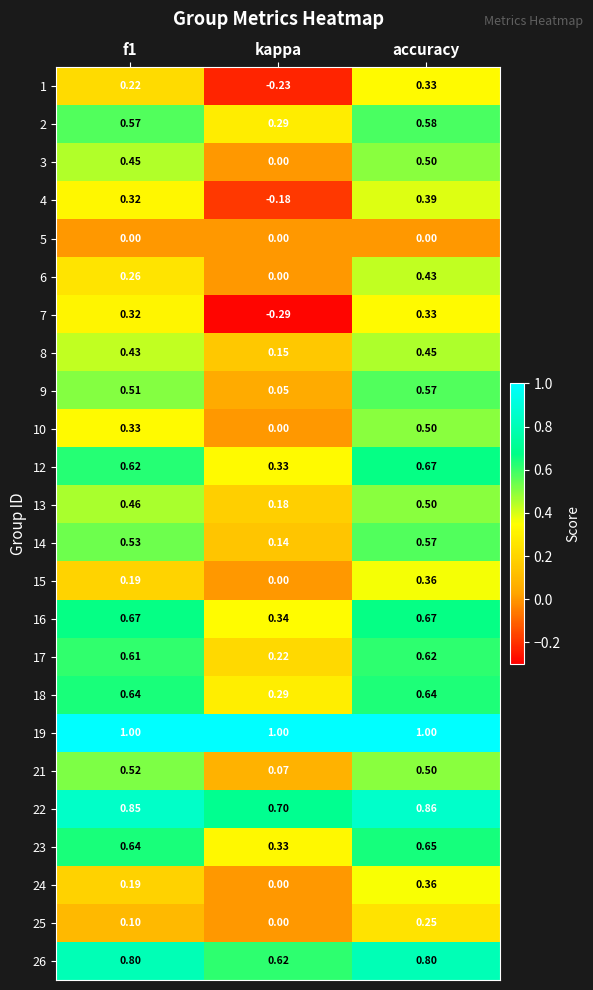

At how many categories does at least one series exceed 0?

3